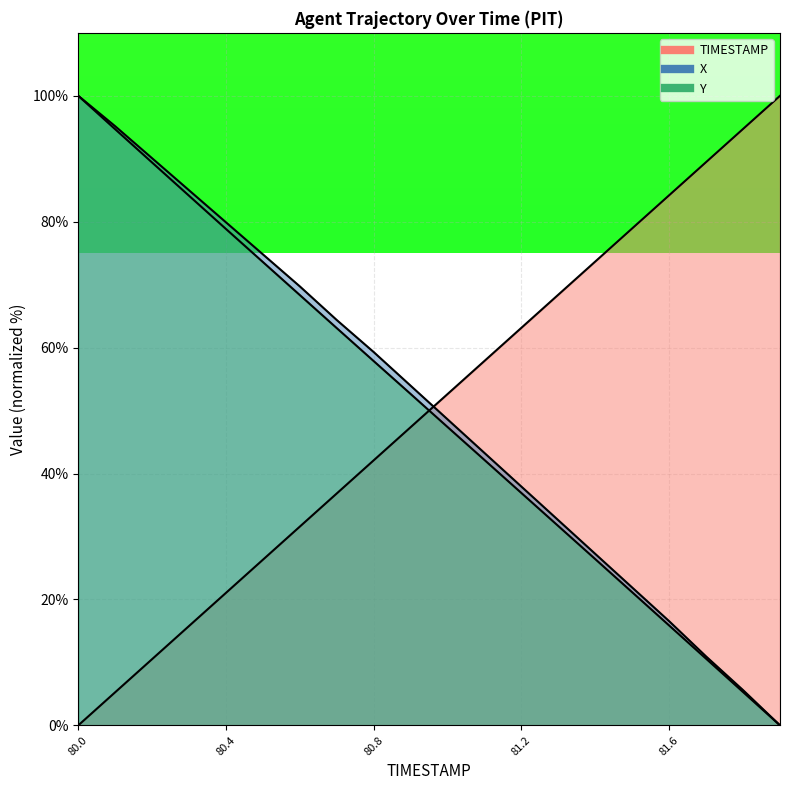

Reading left to right, transcribe all the data shown in this chart.

TIMESTAMP: 0.0	5.3	10.5	15.8	21.1	26.3	31.6	36.8	42.1	47.4	52.6	57.9	63.2	68.4	73.7	78.9	84.2	89.5	94.7	100.0
X: 100.0	95.2	90.1	85.0	79.9	74.8	69.7	64.4	59.3	53.9	48.6	43.3	37.9	32.6	27.2	21.9	16.5	10.9	5.6	0.0
Y: 100.0	94.7	89.4	84.1	78.8	73.6	68.3	63.1	57.9	52.6	47.4	42.1	36.9	31.6	26.4	21.1	15.9	10.6	5.3	0.0